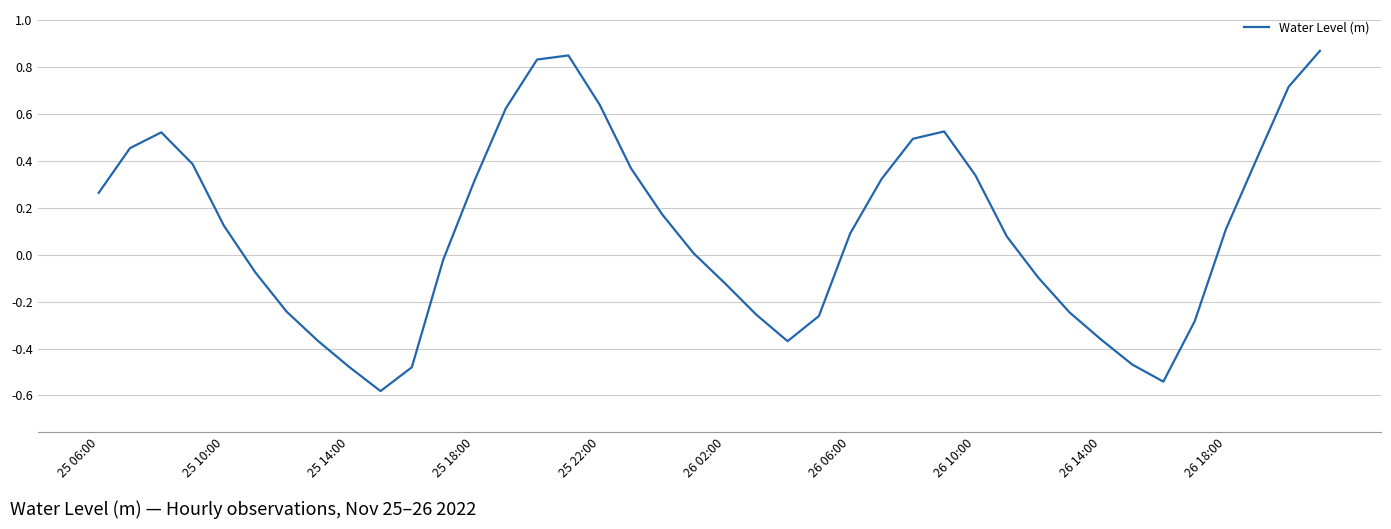

What is the difference between the maximum and minimum values?

1.5